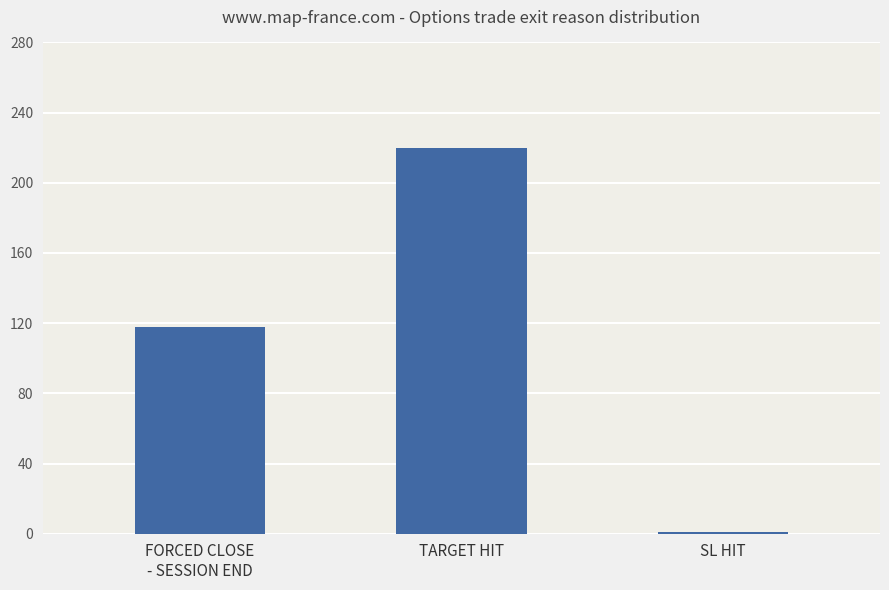

What is the label of the 3rd bar from the left?

SL HIT